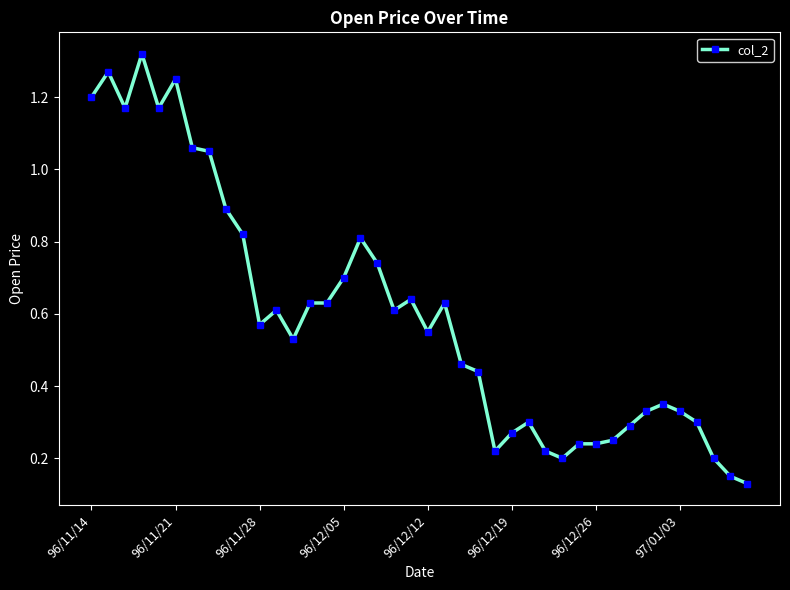

What is the sum of all values?

23.8